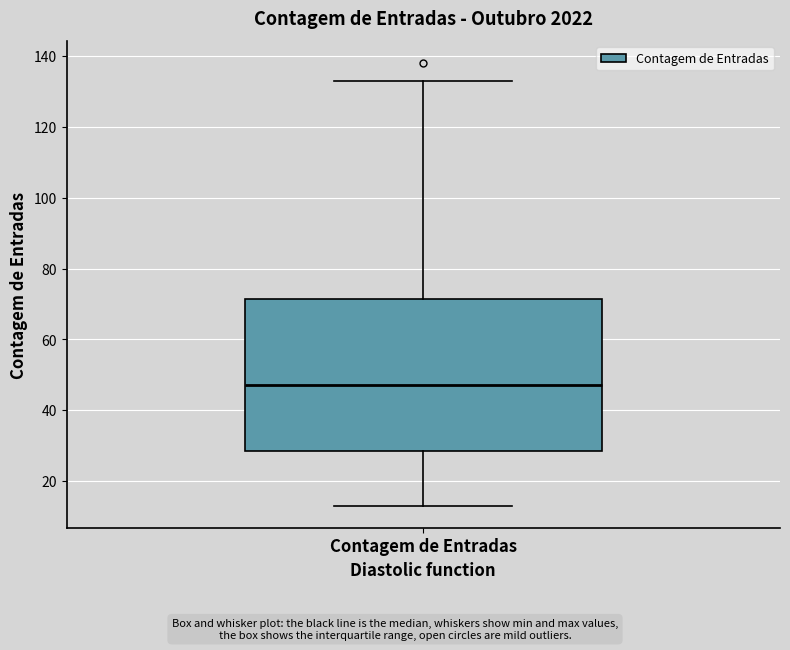

Transcribe this box plot: give where the median line is, the range the box spans, and where the two whiskers end, as read against the y-axis. The values are not printed on the chart, so give them approximately, as read against the axis.

median 48, box 28 to 72, whiskers 14 to 134